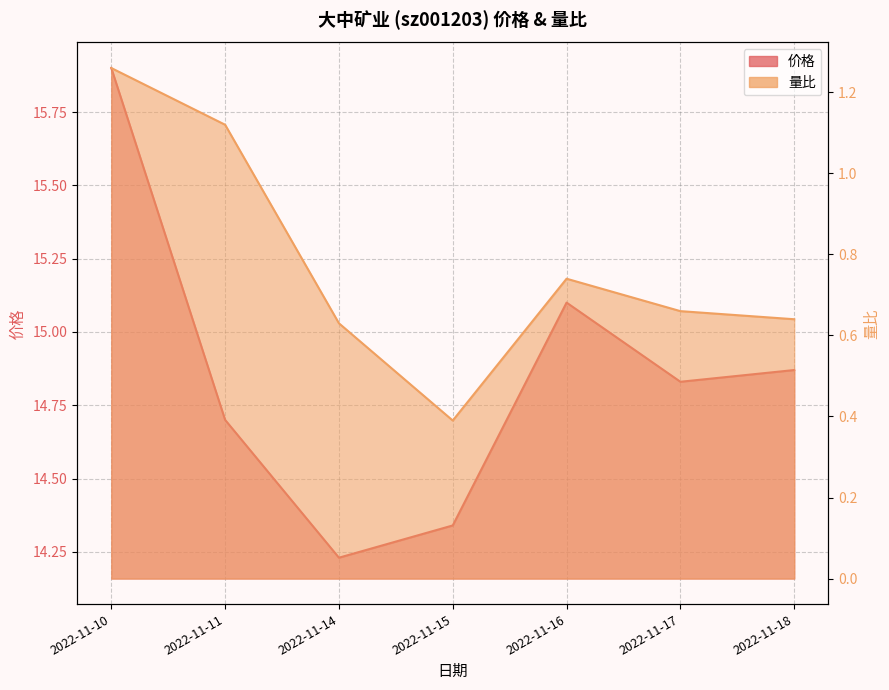

Where is the first local minimum for 量比?

2022-11-15